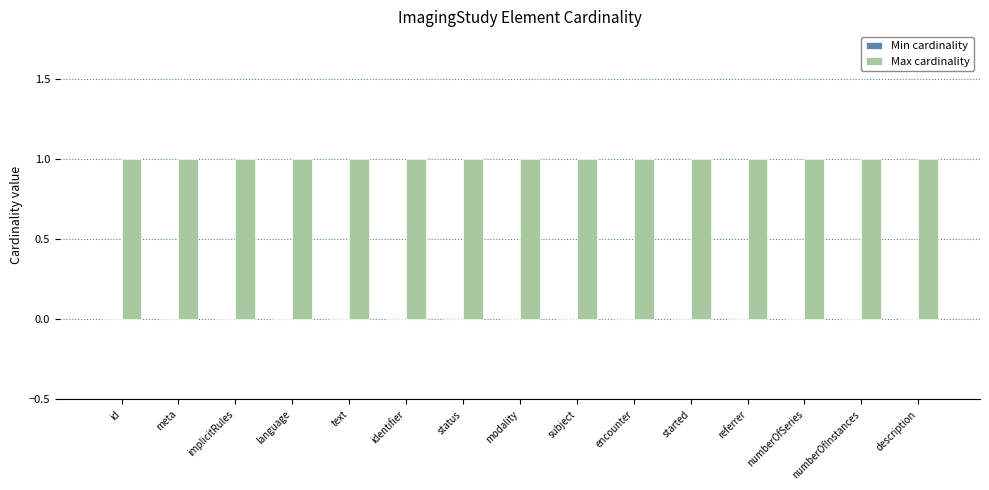

How many groups of bars are there?

15